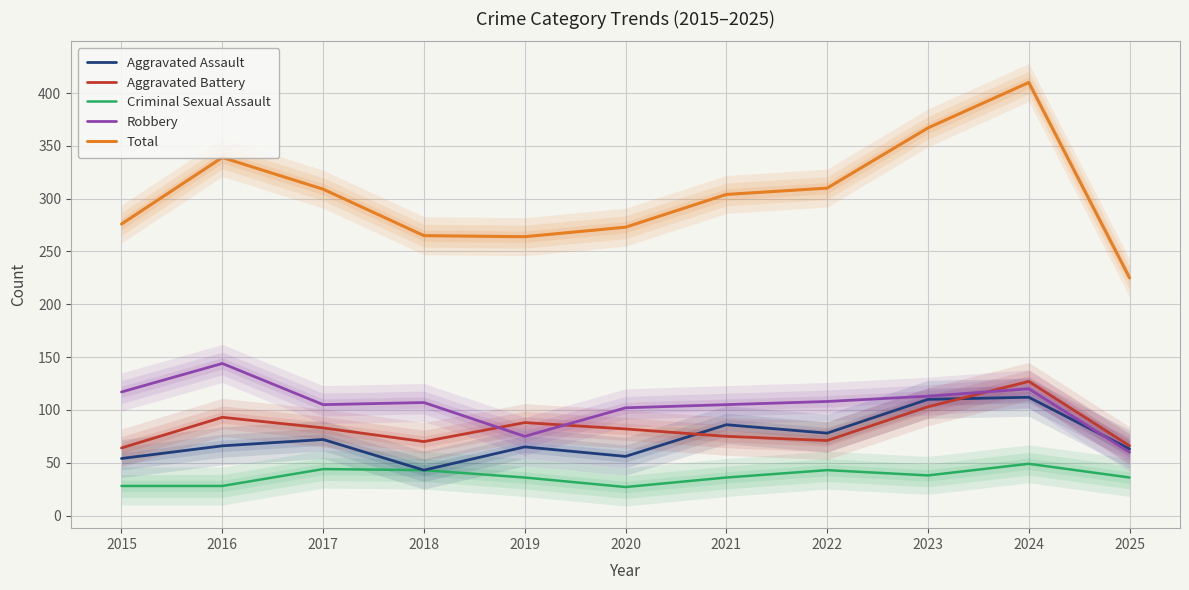

What is the minimum value shown in the chart?

27